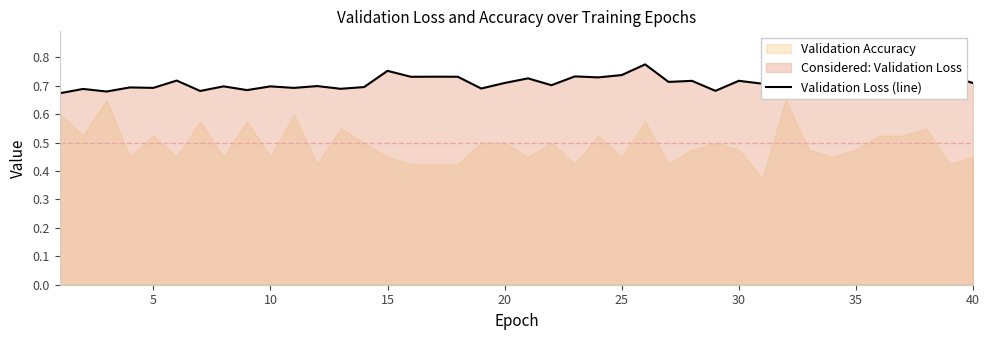

The Validation Loss (line) series shows 0.7 at 5. True or false?

True